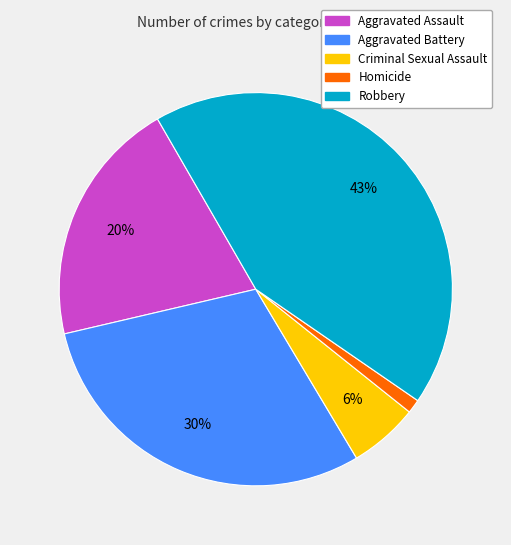

To the nearest percent, what is the average slice percentage?

20%